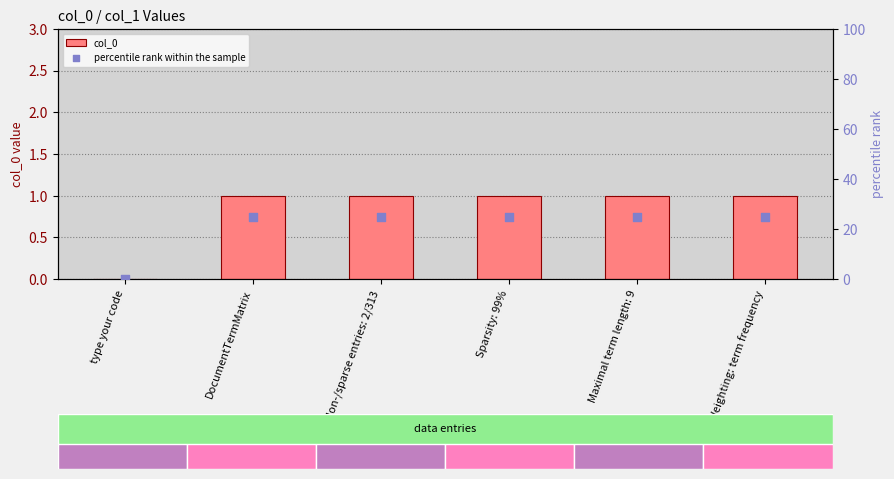

Which series has the widest spread of Y values?

percentile rank within the sample